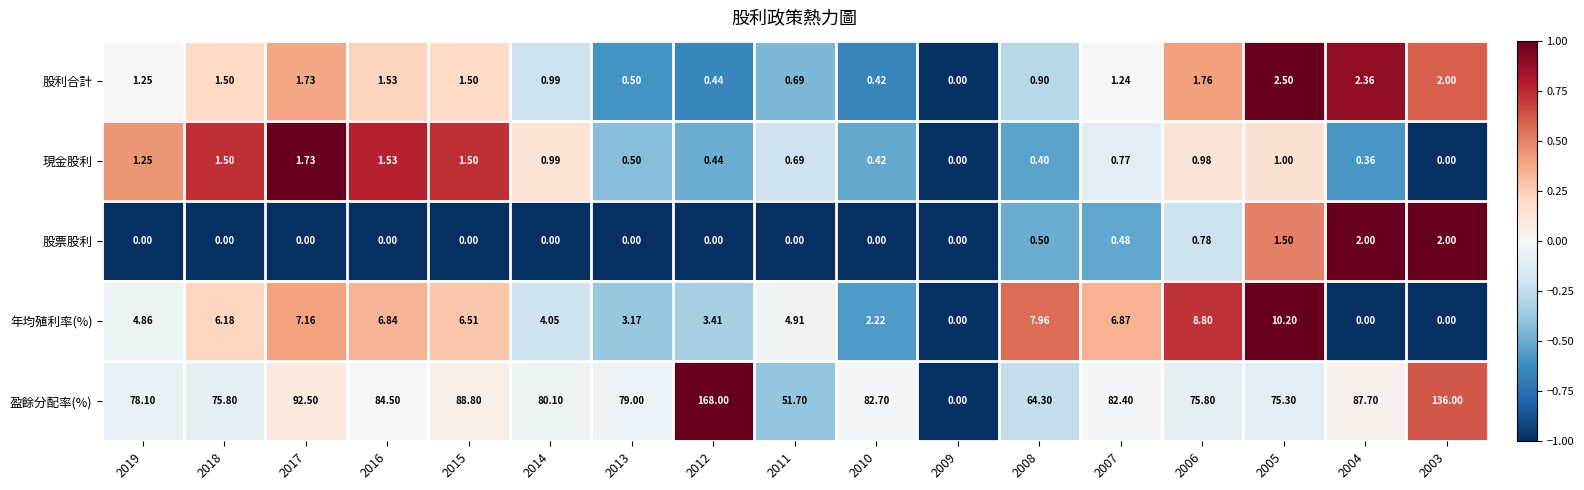

How many series are shown in this chart?

5